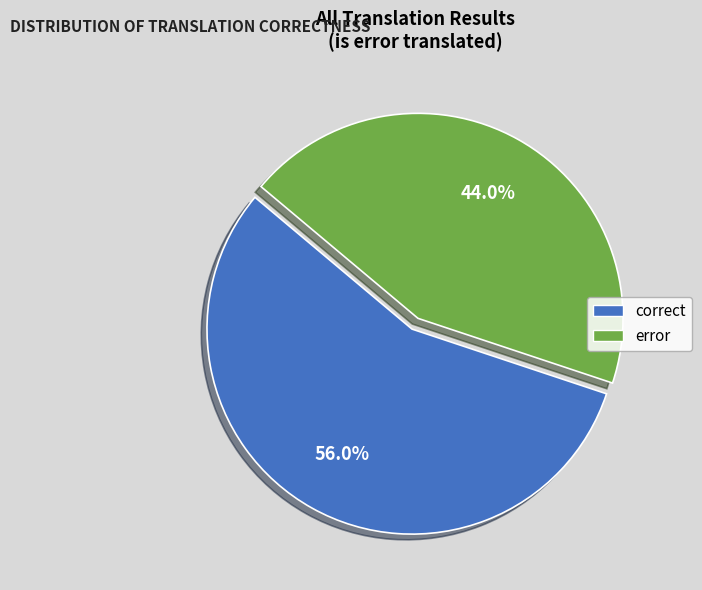

True or false: correct accounts for 56% of the total.

True